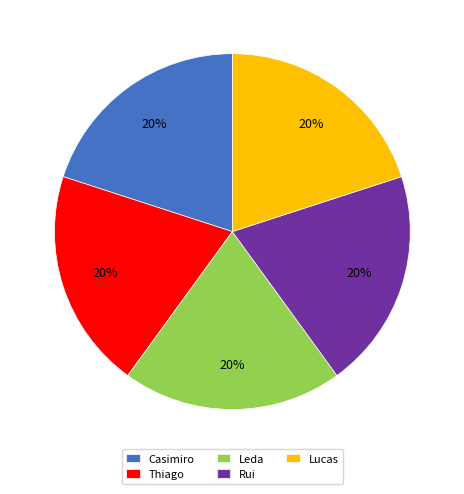

True or false: Rui accounts for 20% of the total.

True